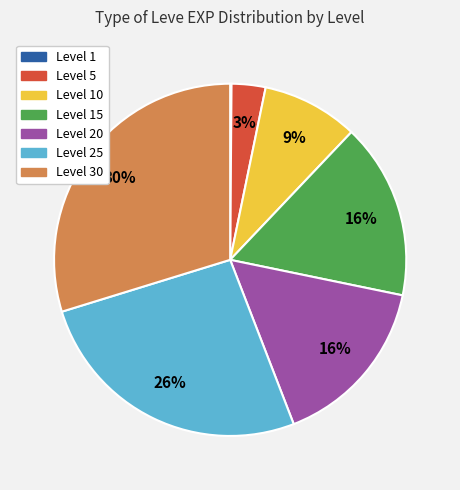

To the nearest percent, what is the difference between the largest and smallest slice percentages?

30%